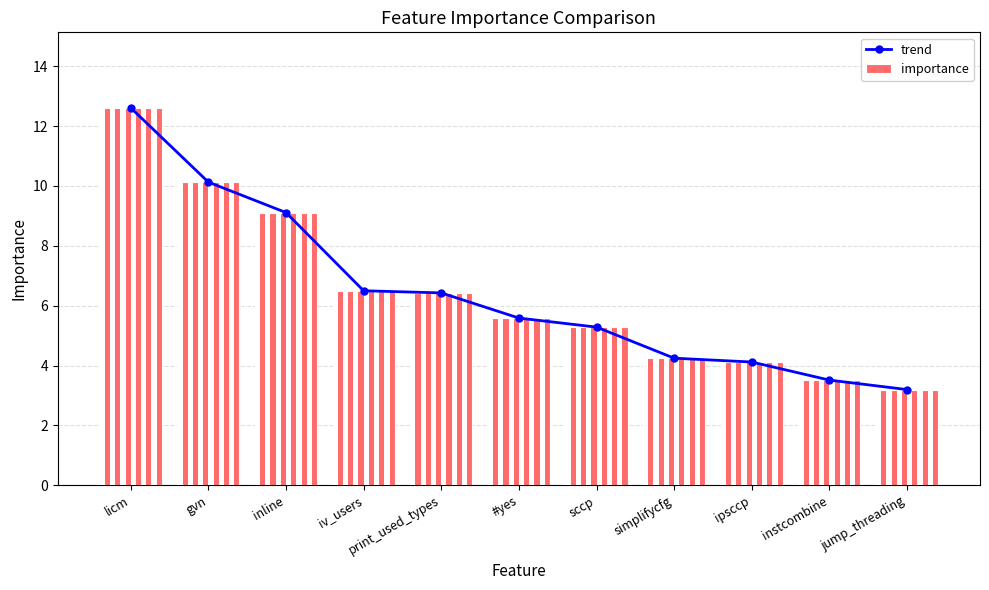

The importance series shows 9.1 at inline. True or false?

True